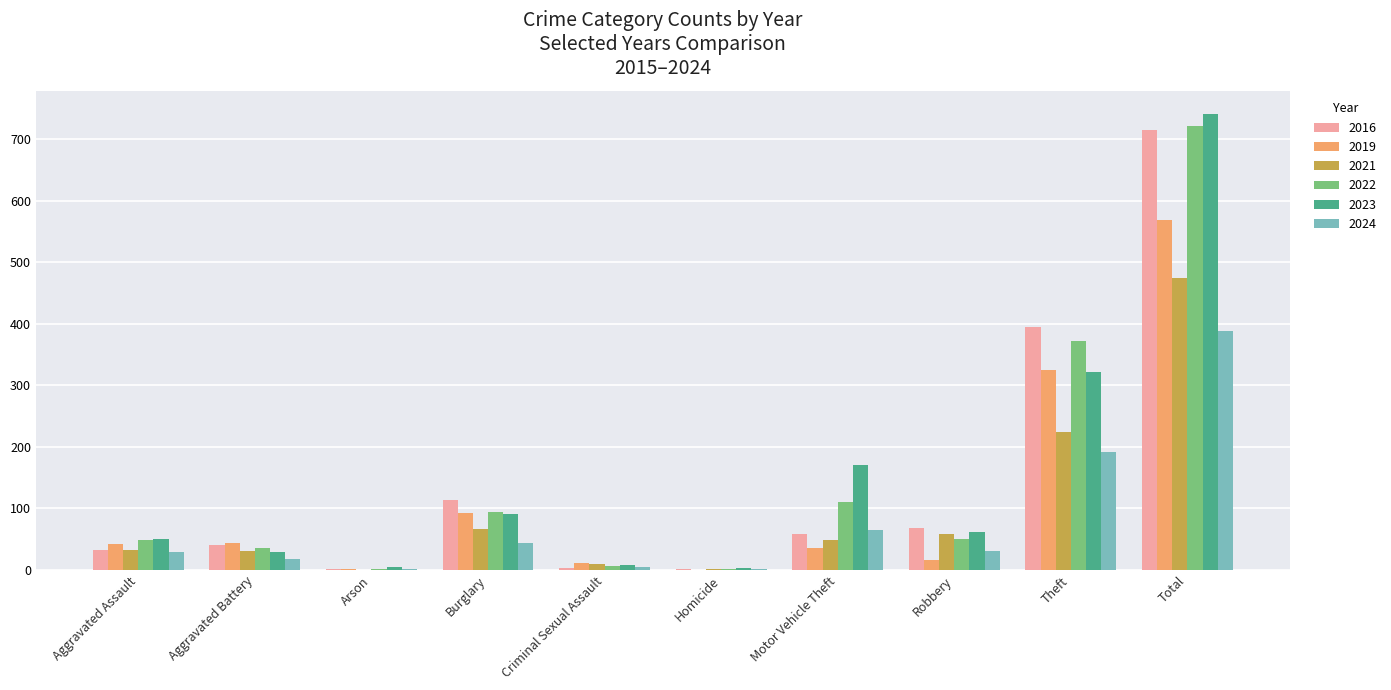

What value does the 2019 series have at Aggravated Battery?

44